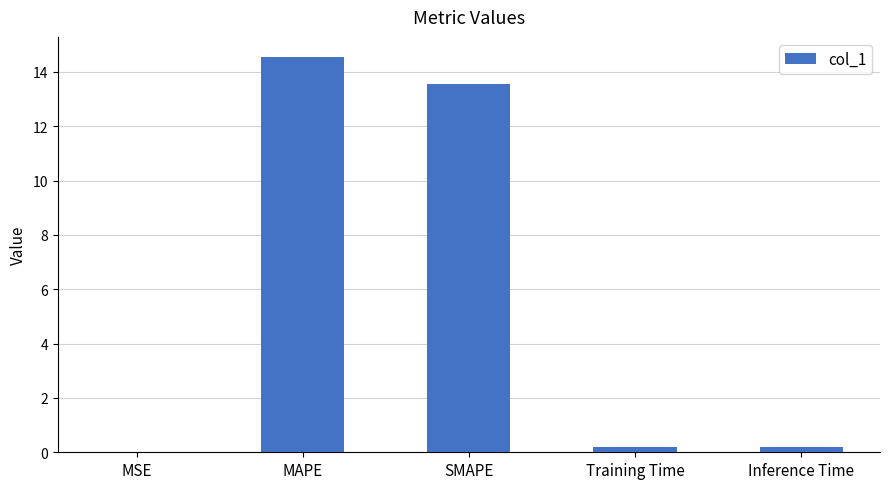

True or false: the data shows 0.2 at Training Time.

True